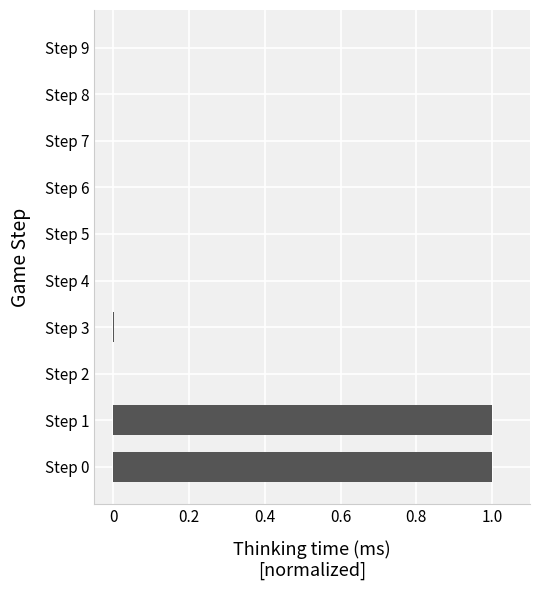

What is the sum of all values?

2.0